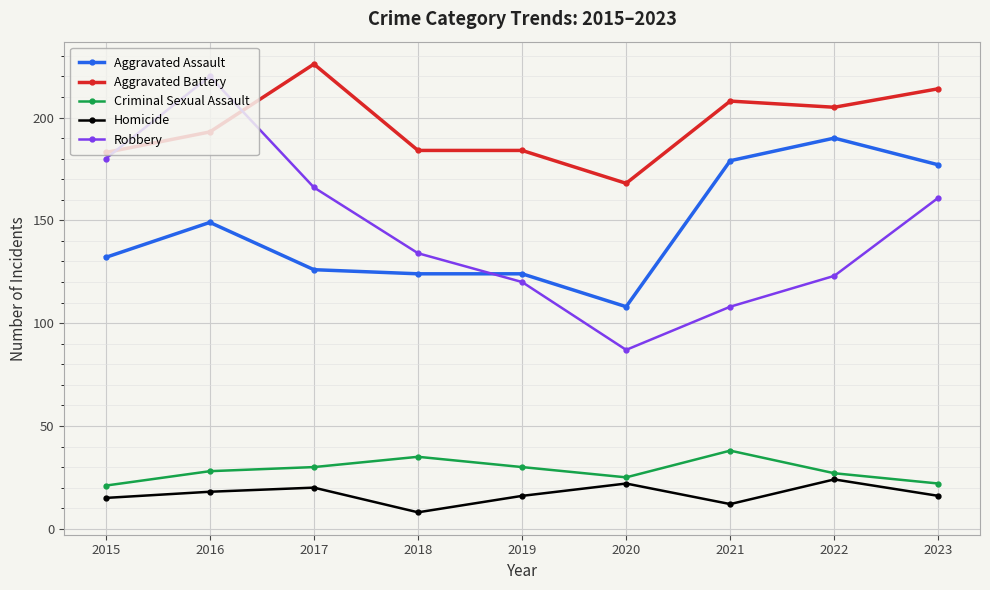

What is the value of the Aggravated Battery point at the 5th from the left?

184